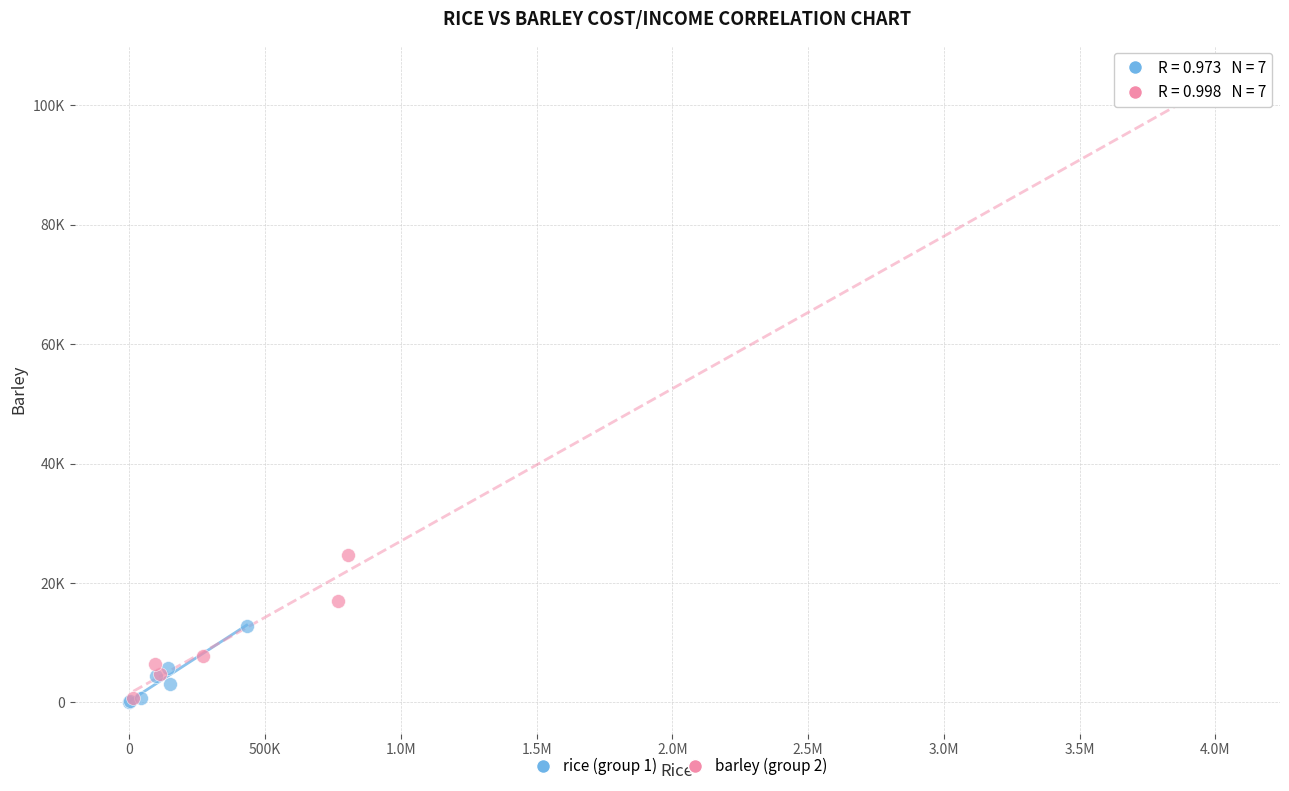

What are all the series names shown in the legend?

rice (group 1), barley (group 2)